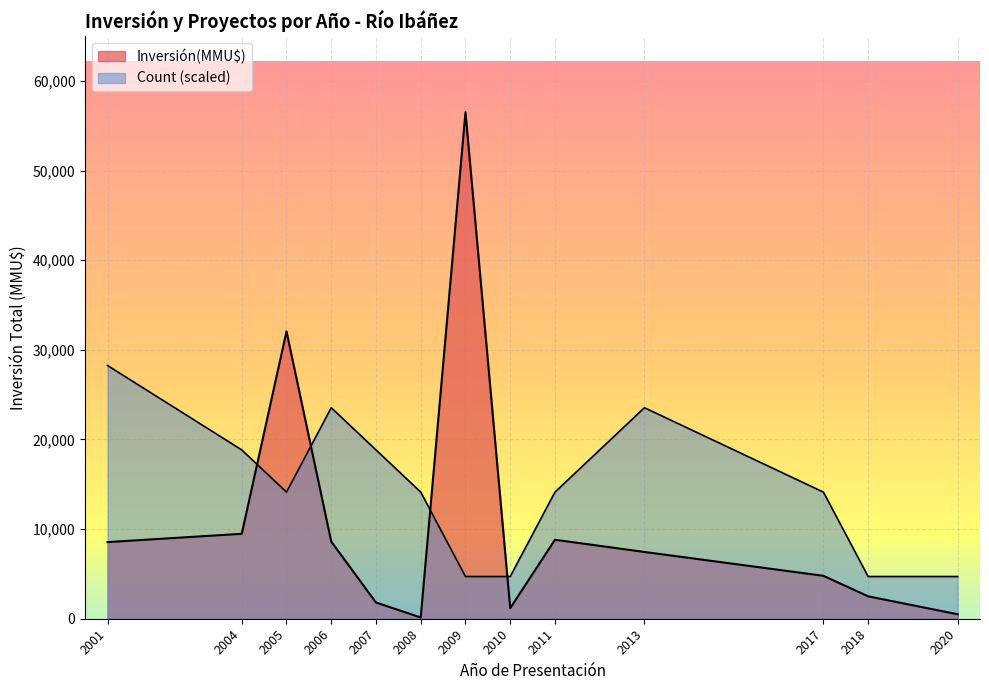

What is the approximate value of Count at 7?

1